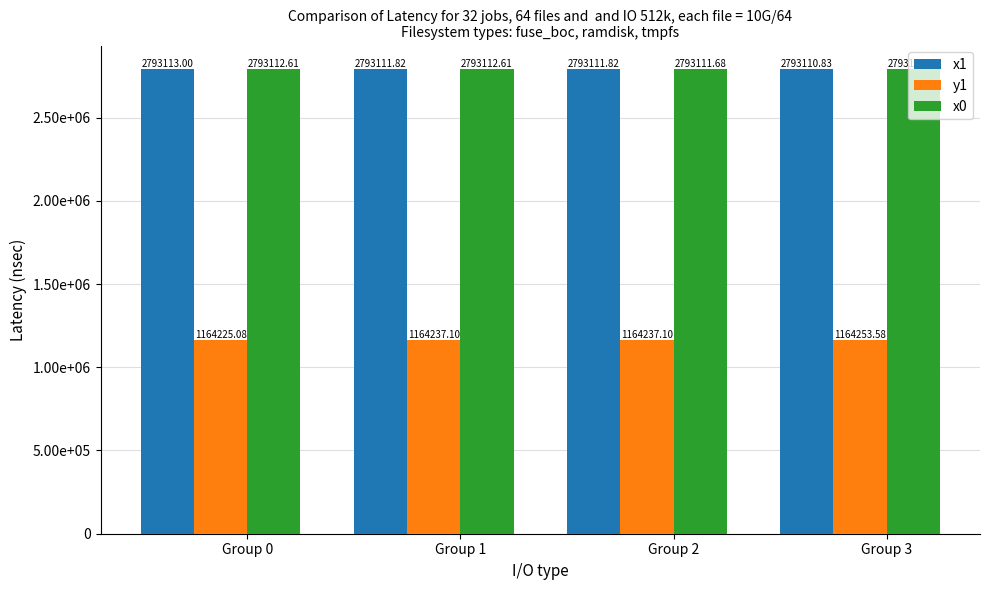

The value of y1 at Group 2 is 575481.5. True or false?

False